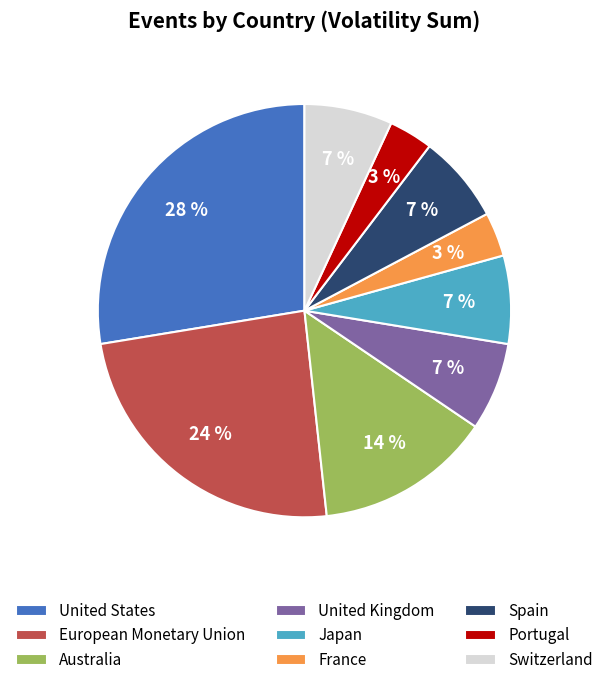

To the nearest percent, what is the average slice percentage?

11%